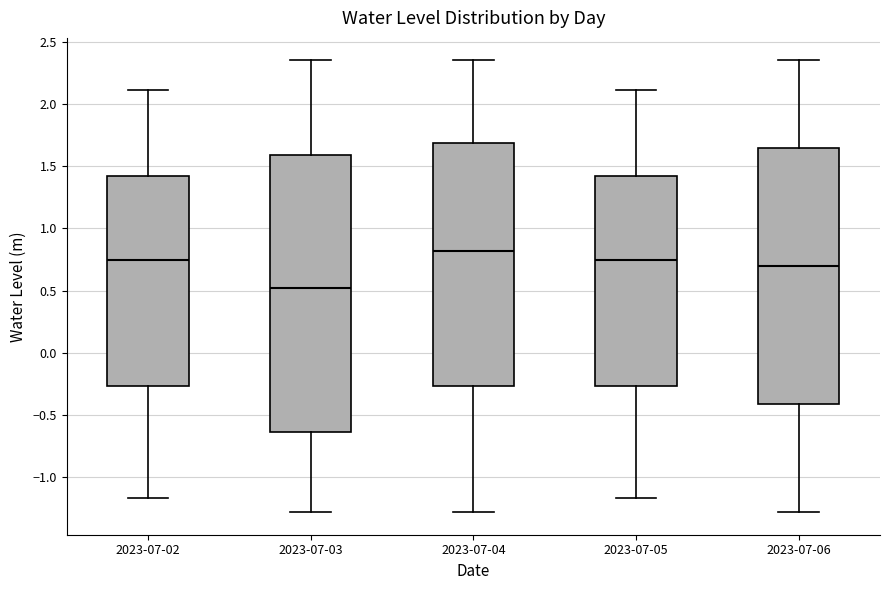

Where is the upper edge of the box for 2023-07-03 on the y-axis? The values are not printed on the chart, so give them approximately, as read against the axis.

1.60